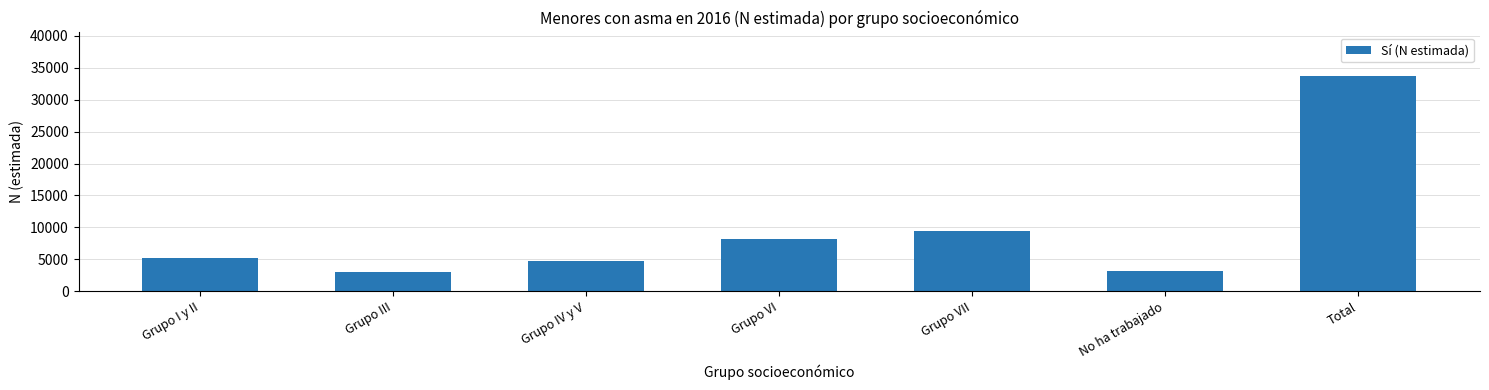

Is it true that the value at Grupo VI is 5286?

False